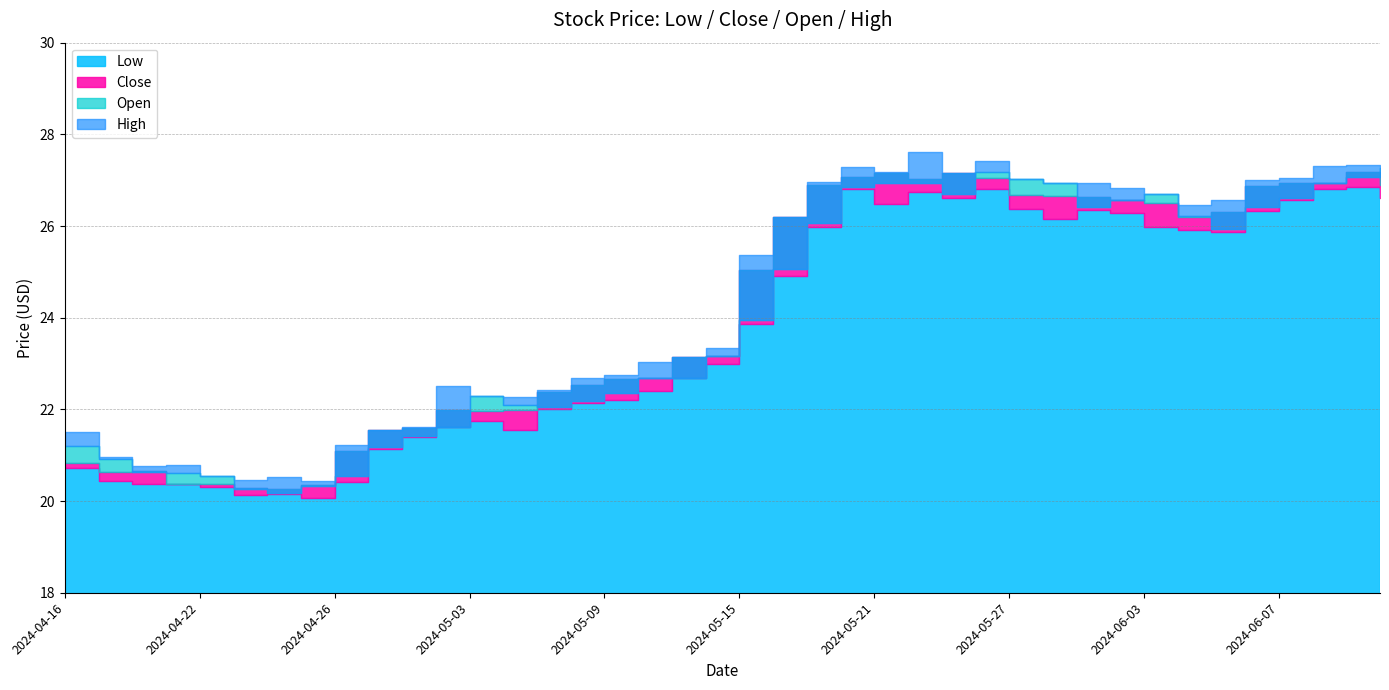

True or false: Low and High intersect in this chart.

False